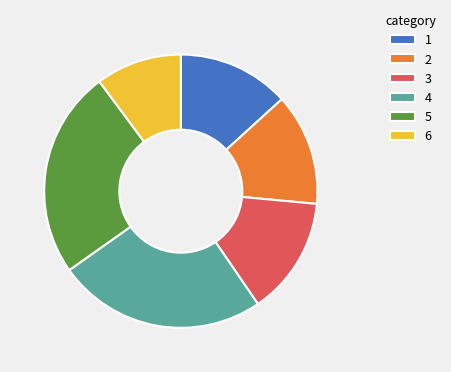

Which category has the smallest portion of the pie?

6